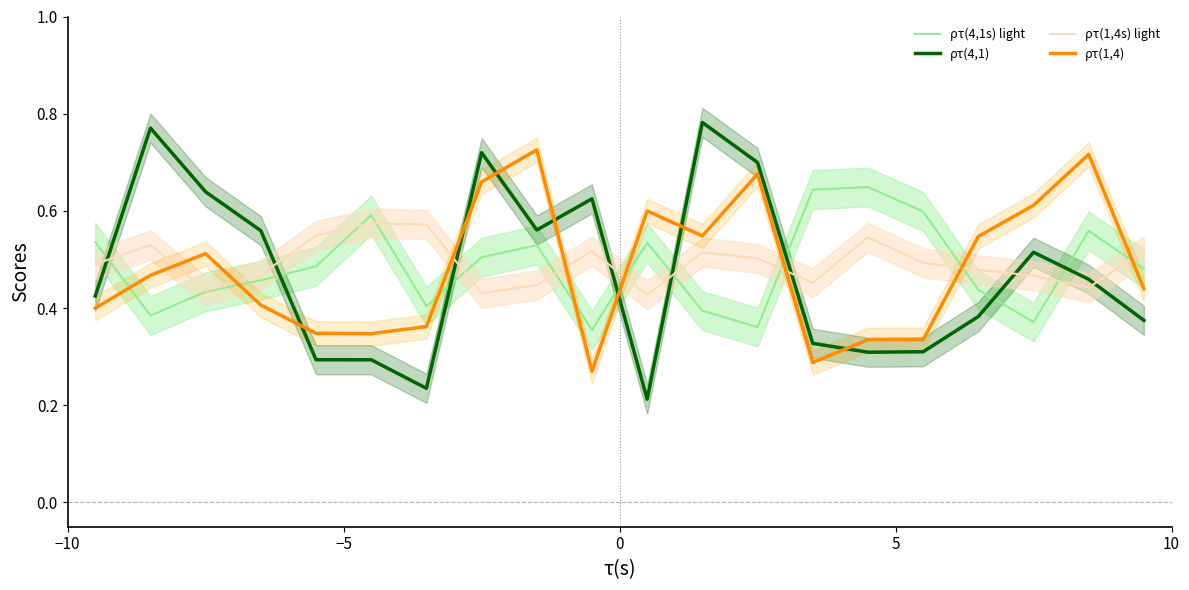

How many intersections are there between ρτ(1,4s) light and ρτ(4,1)?

8